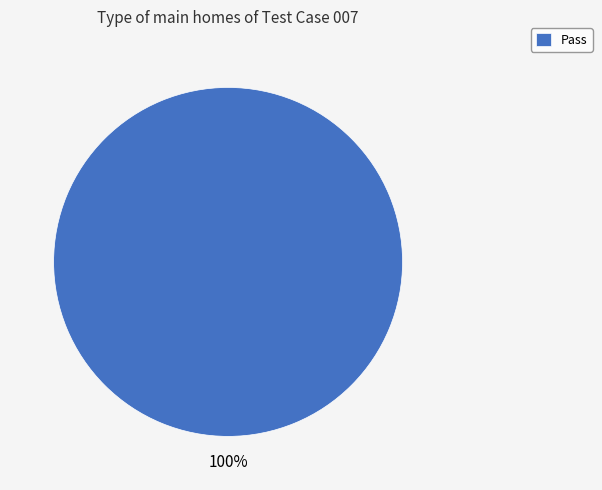

Count the number of slices in the pie.

1